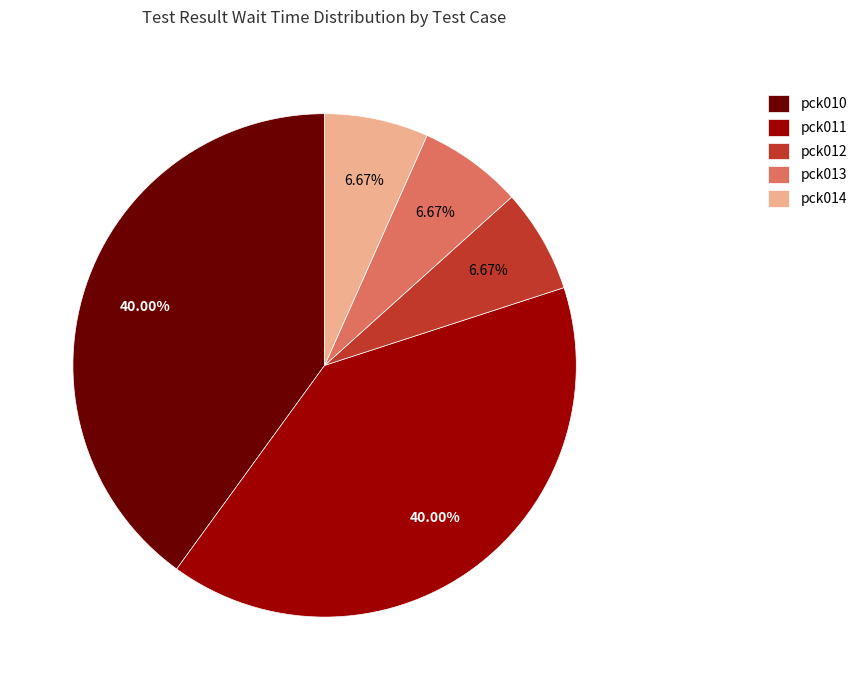

Is it true that pck010 is 34% of the pie?

False